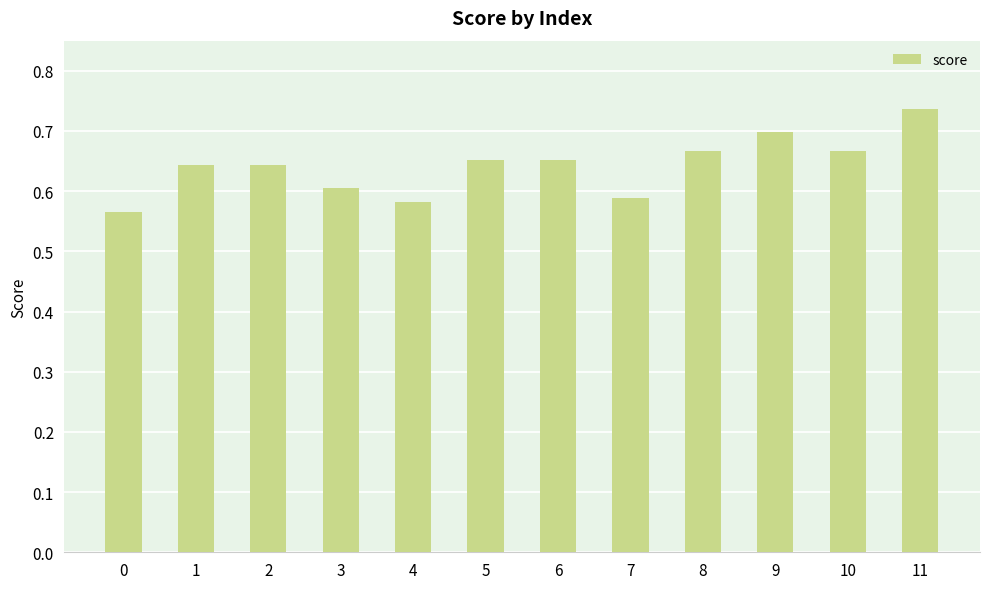

At which category does the chart reach its peak across all series?

11